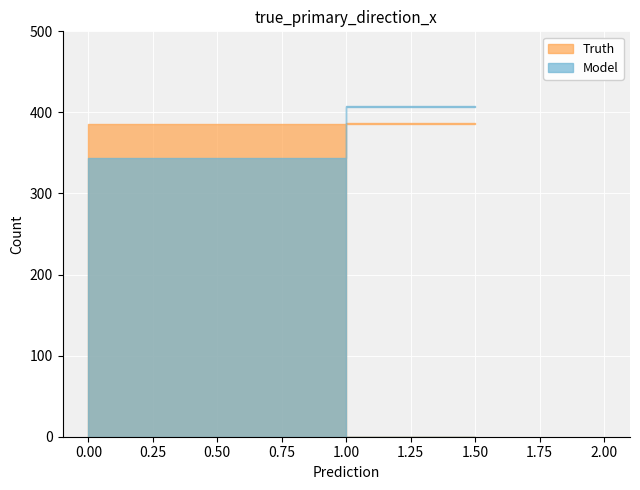

What is the lowest value of the Model series?

344